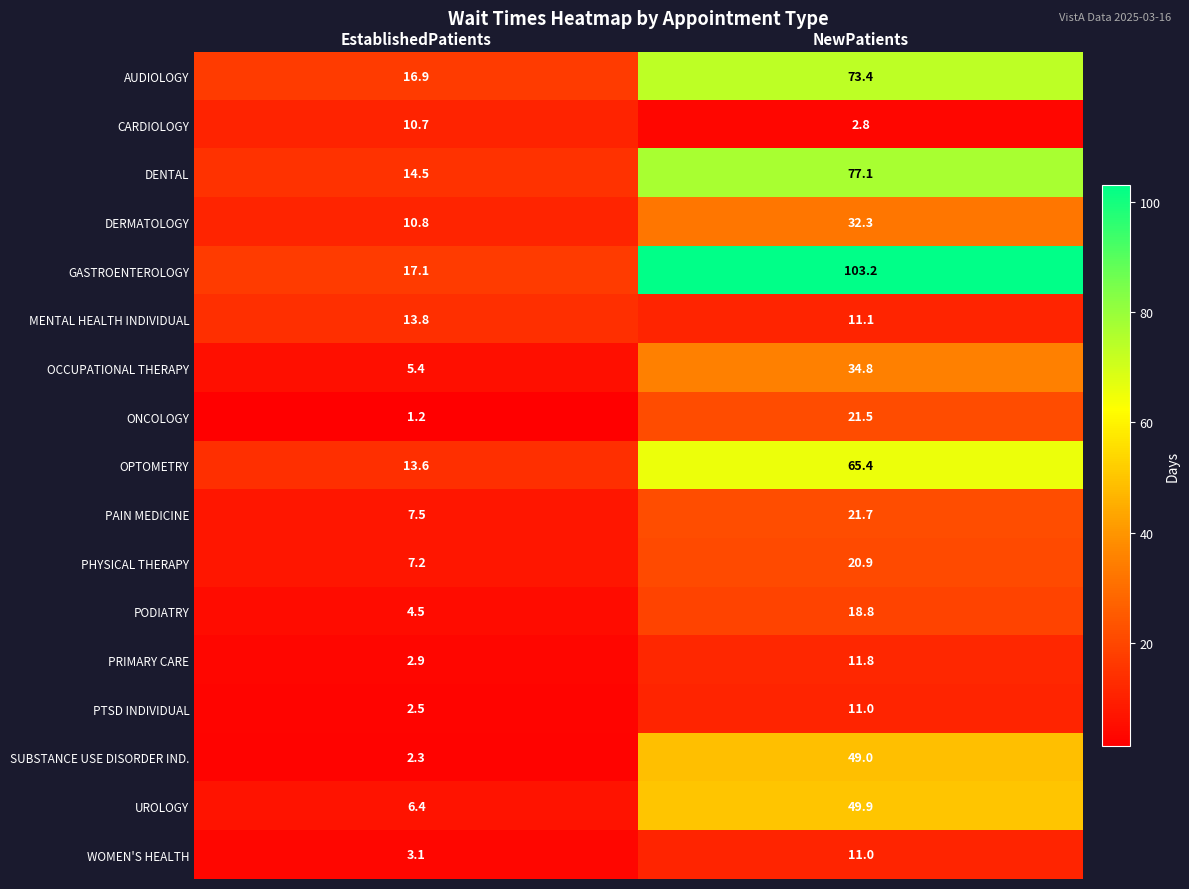

What is the highest value of the MENTAL HEALTH INDIVIDUAL series?

13.8